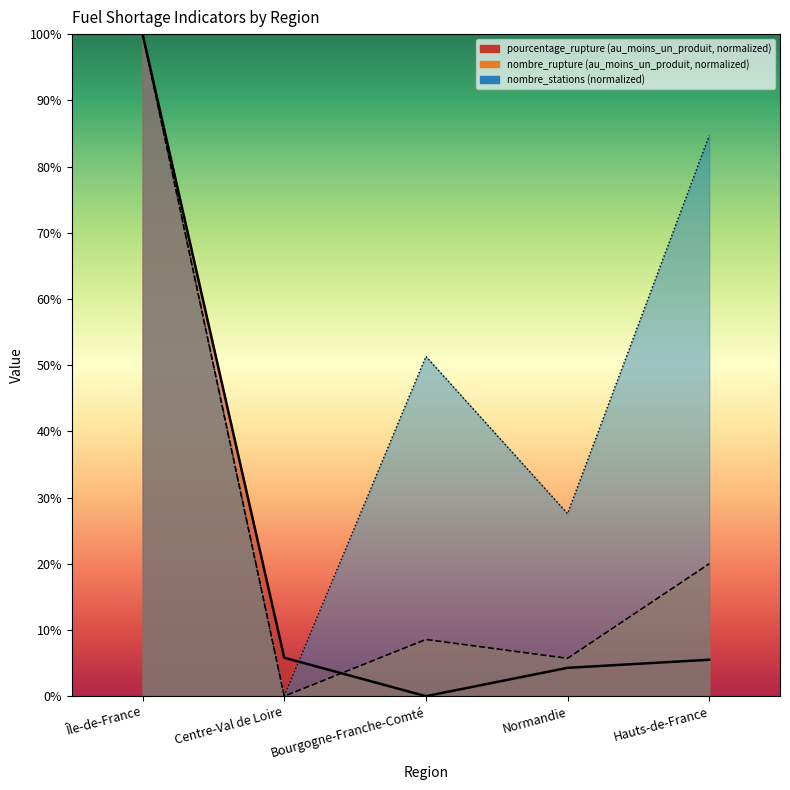

What is the difference between the second highest and second lowest values in the nombre_rupture series?

14.3